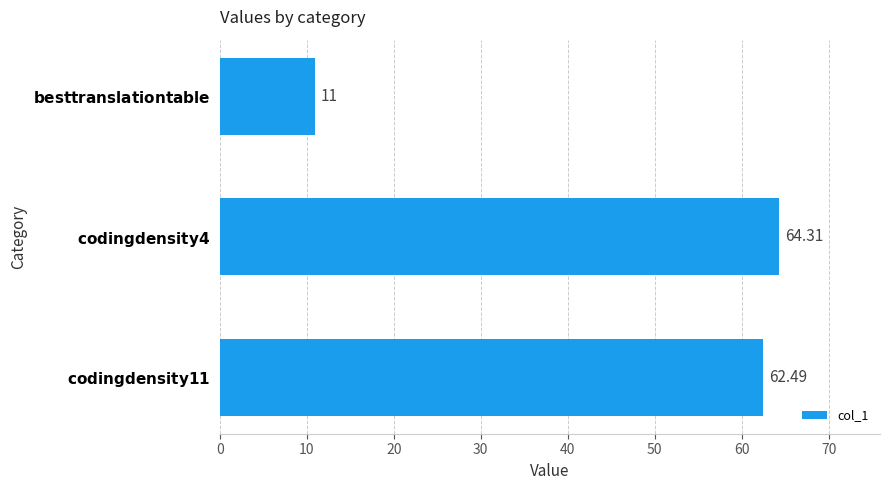

Does the chart contain stacked bars?

No